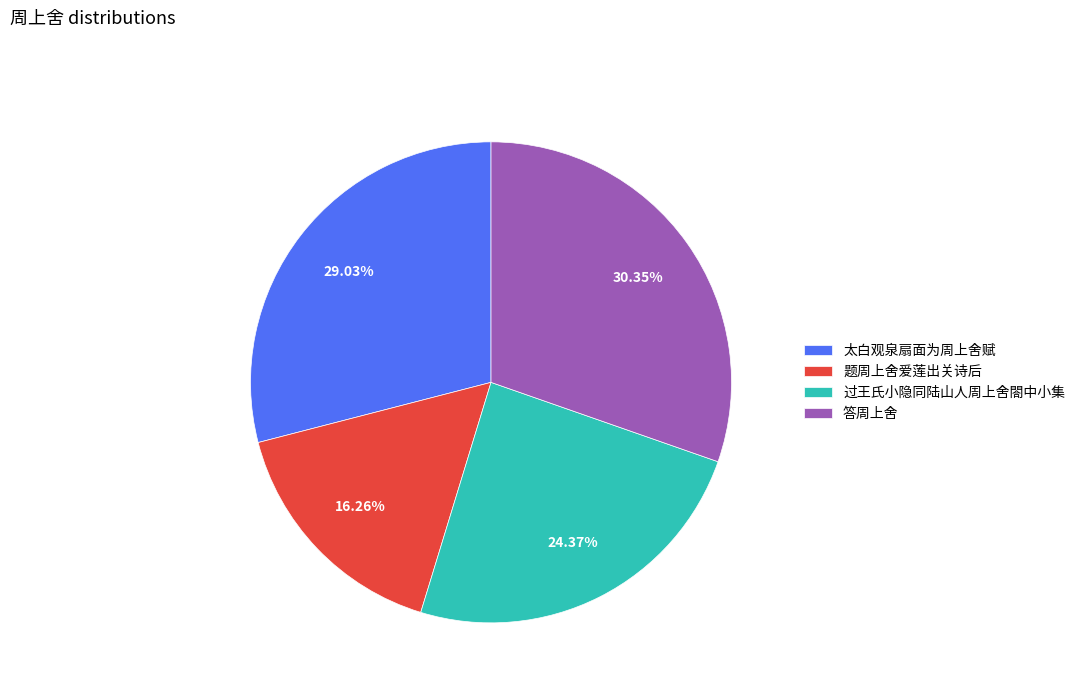

Is it true that 太白观泉扇面为周上舍赋 is 29% of the pie?

True